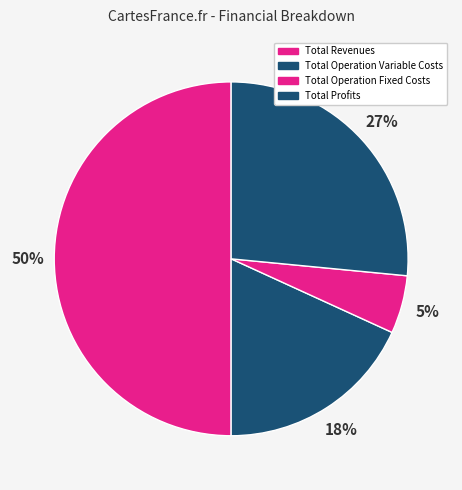

Combined, do Total Profits and Total Operation Variable Costs account for over 50%?

No